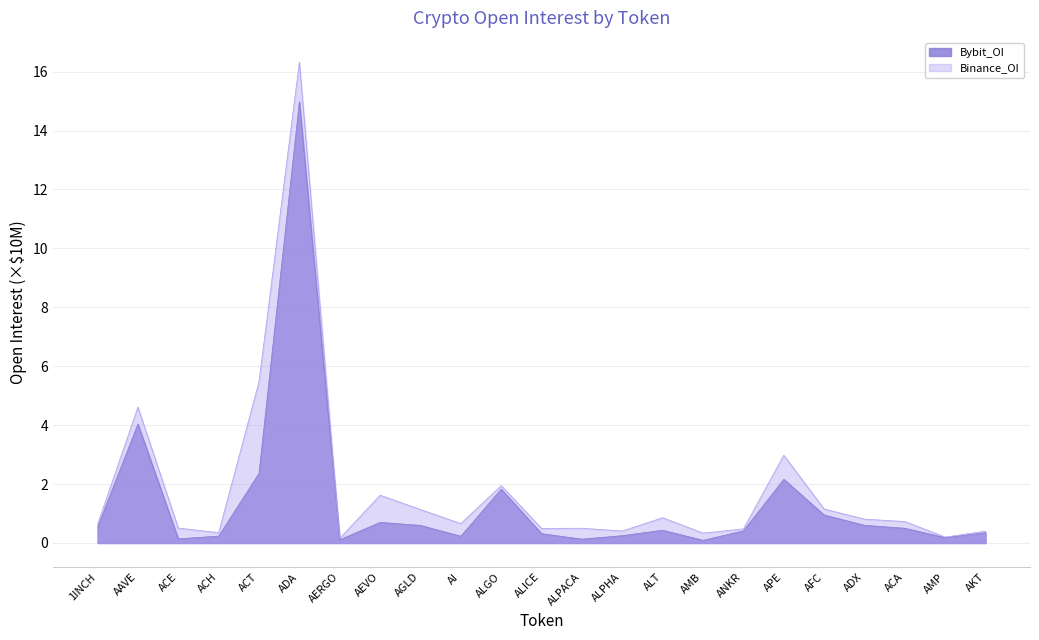

How many lines are shown in the chart?

2